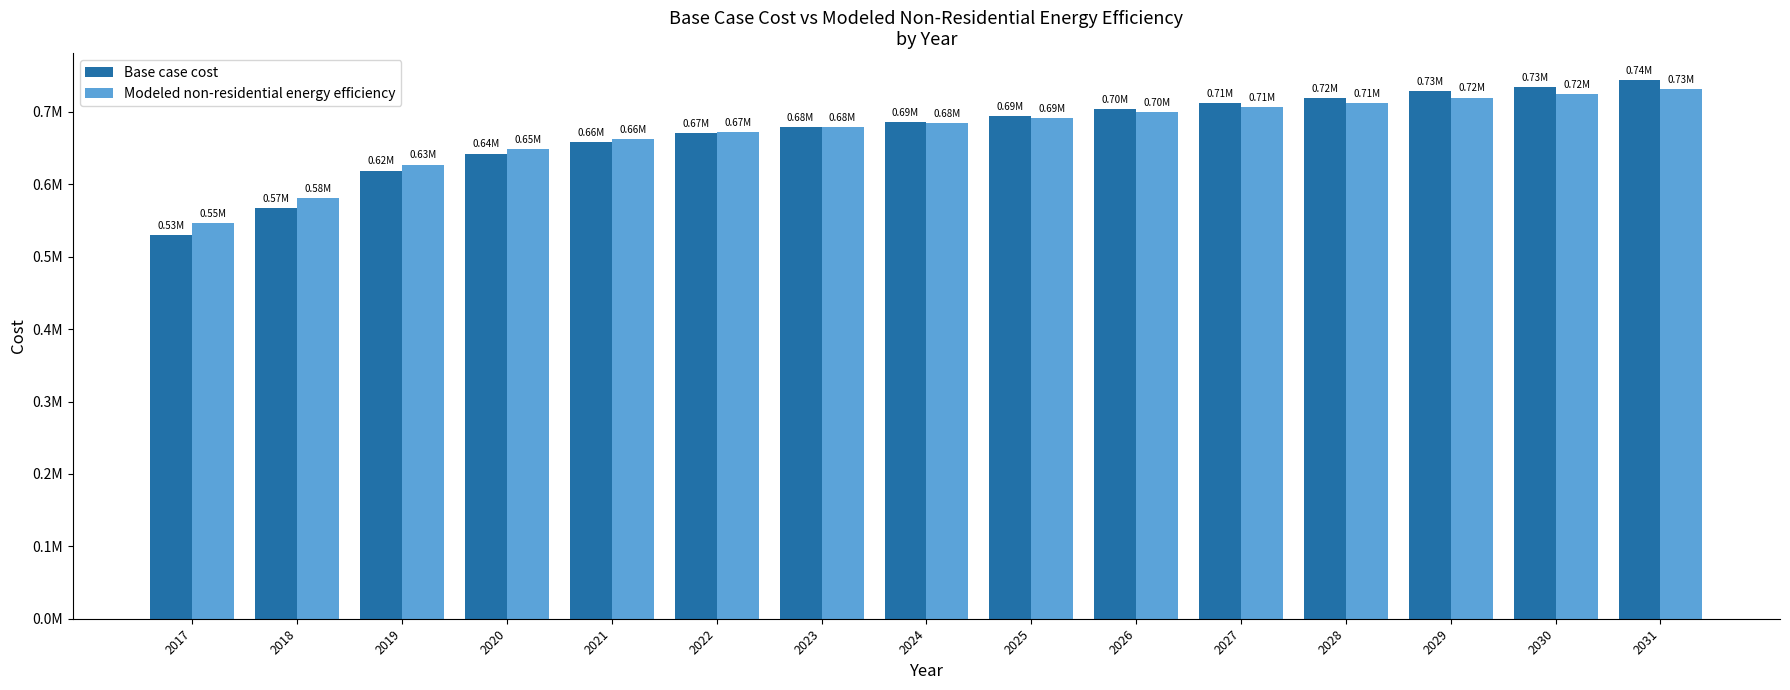

What is the lowest value of the Base case cost series?

529812.6